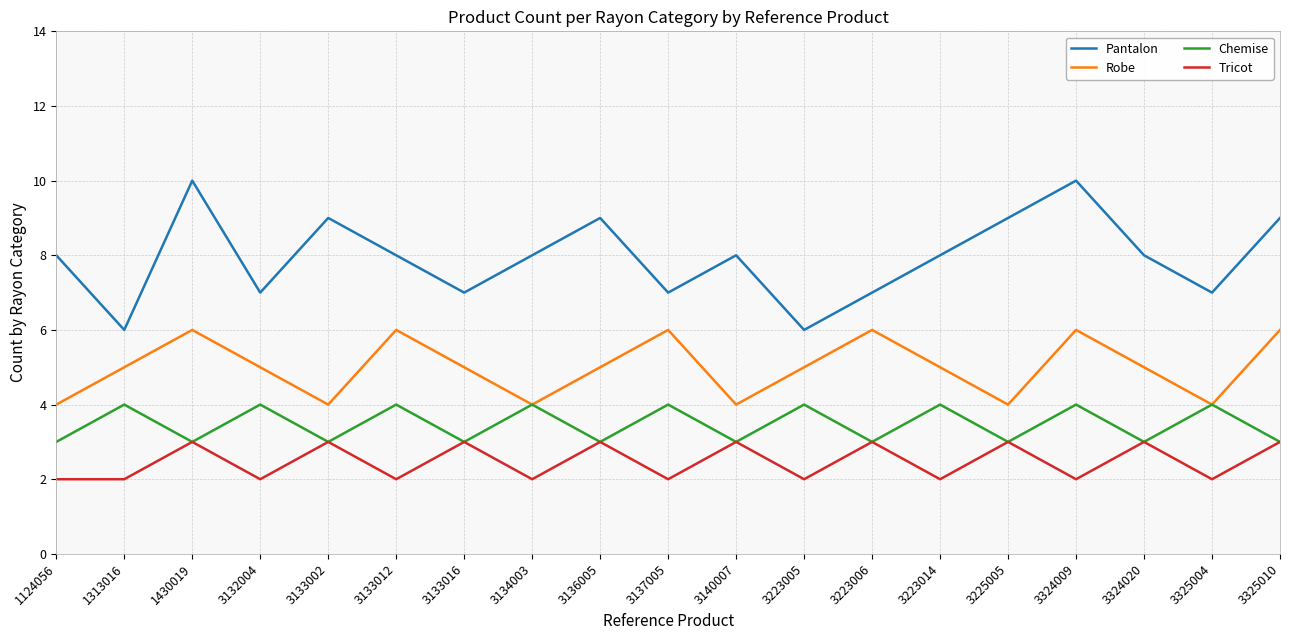

How many series are shown in this chart?

4